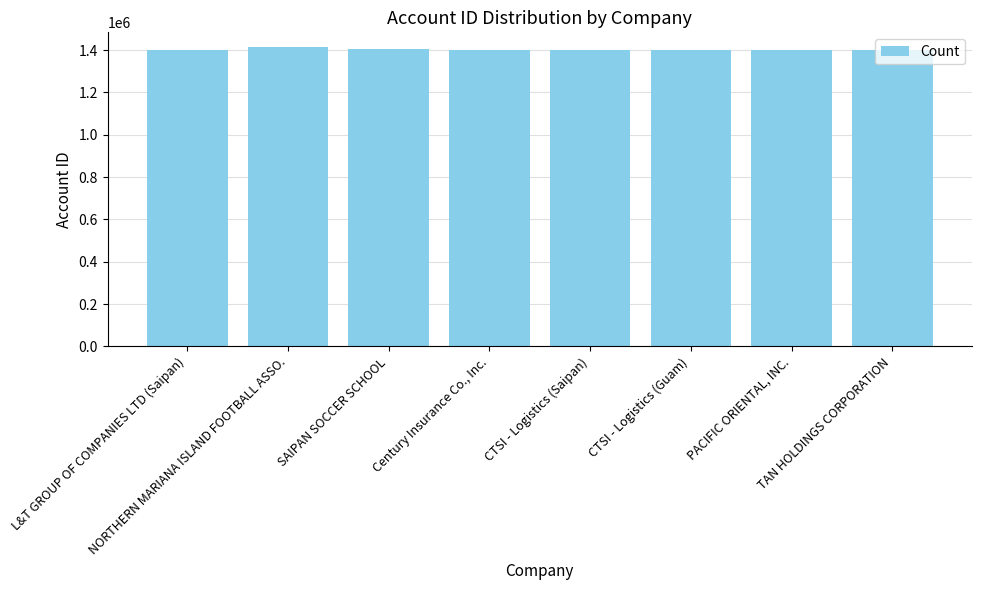

What is the smallest value displayed?

1401179